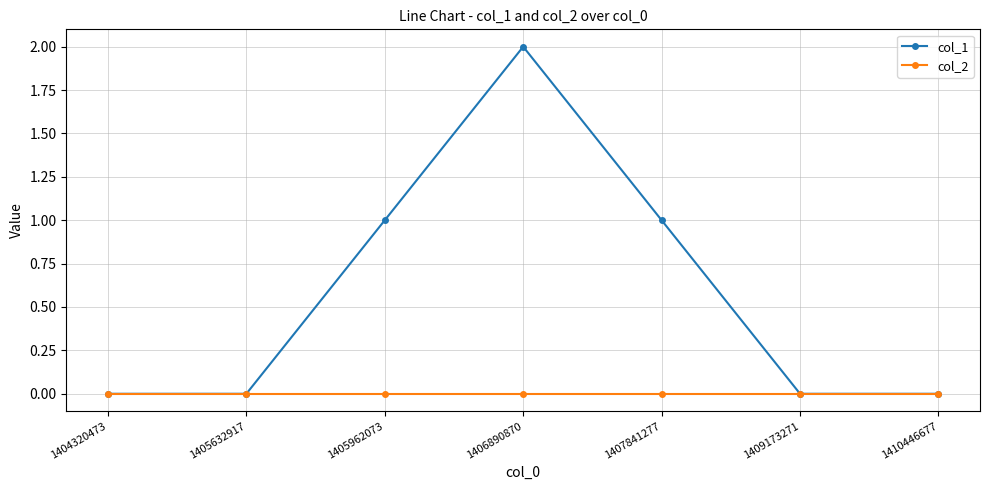

What is the sum of the col_1 values at 1406890870 and 1410446677?

2